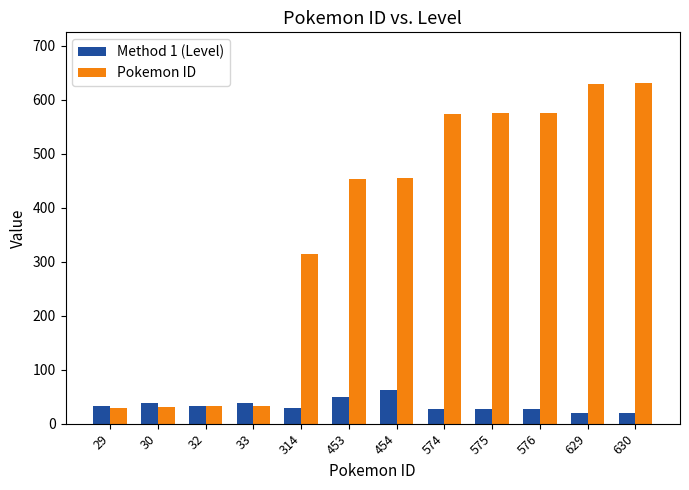

What is the difference between the maximum and second lowest values in the Pokemon ID series?

600